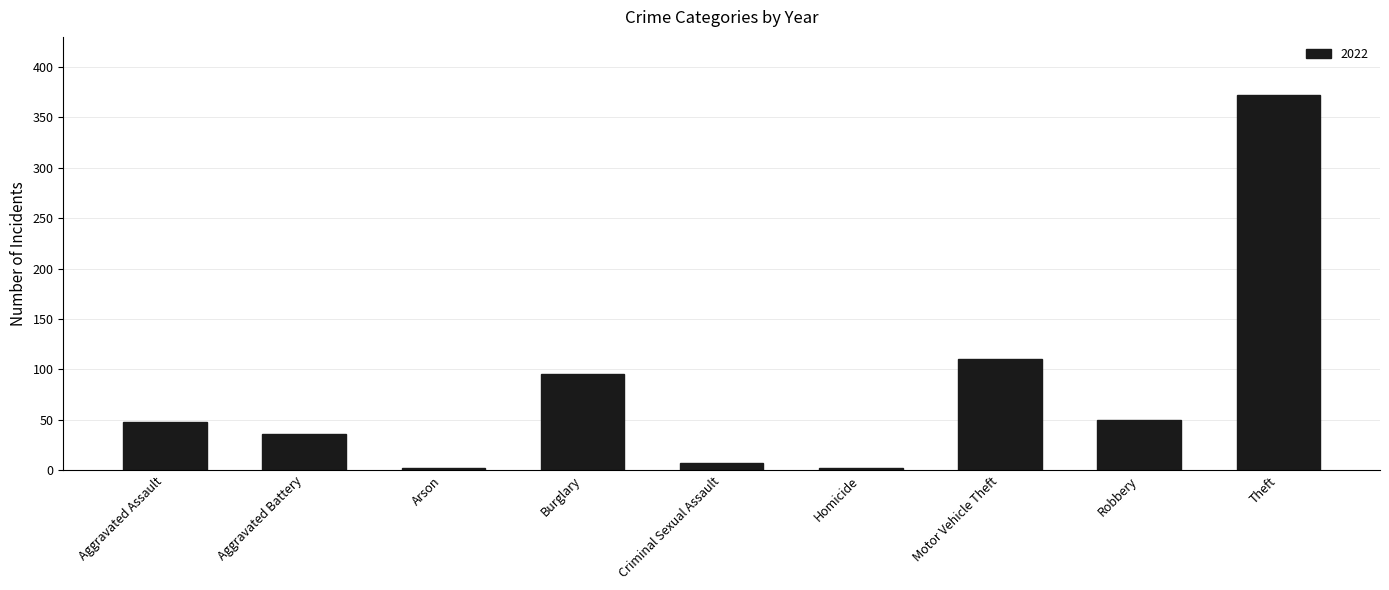

How many data points are less than 48?

4